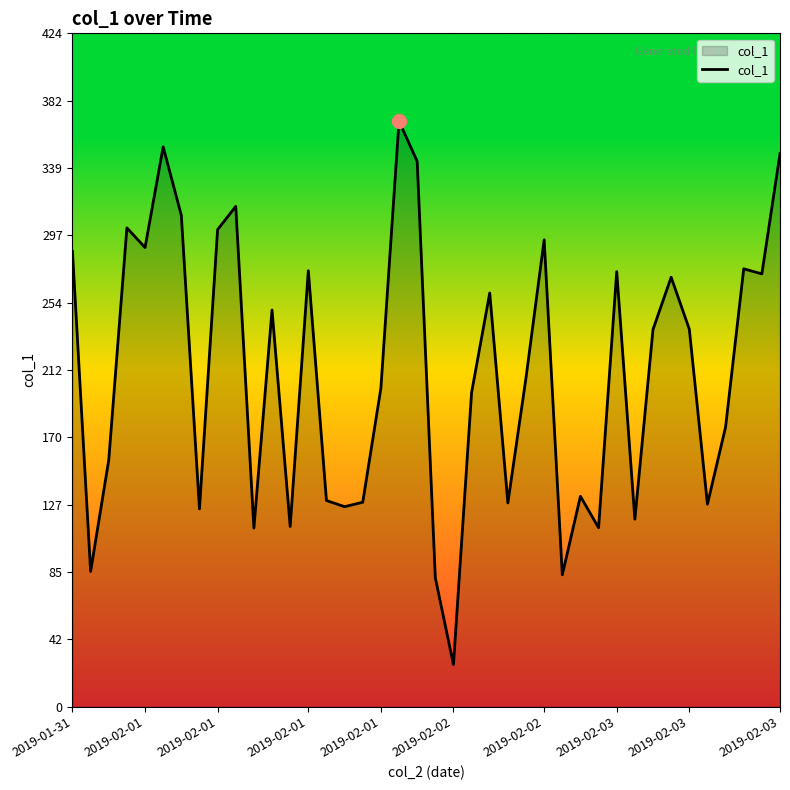

What is the minimum value shown in the chart?

26.4